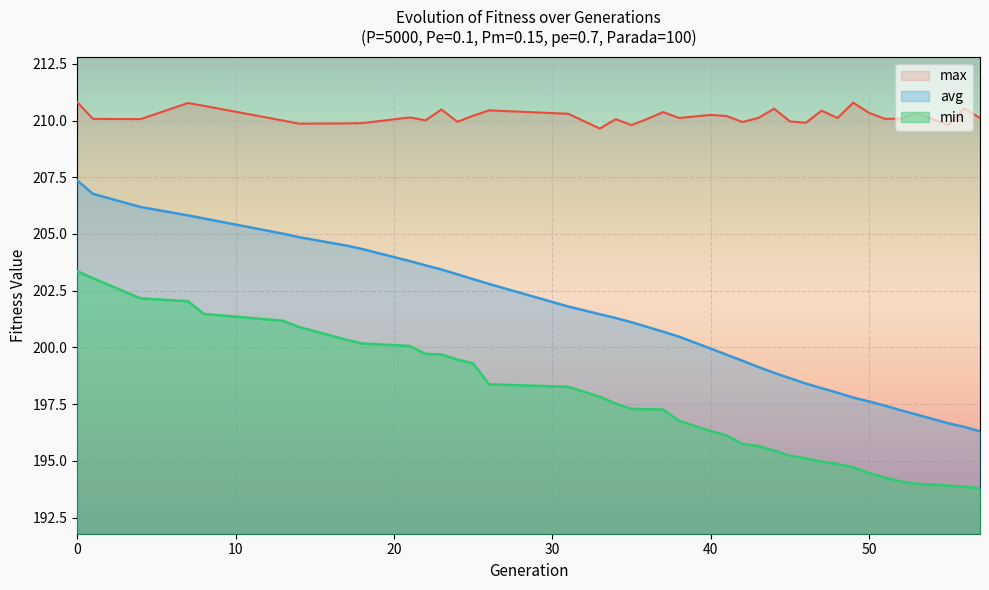

Rank the series at 34 from highest to lowest value.

max, avg, min